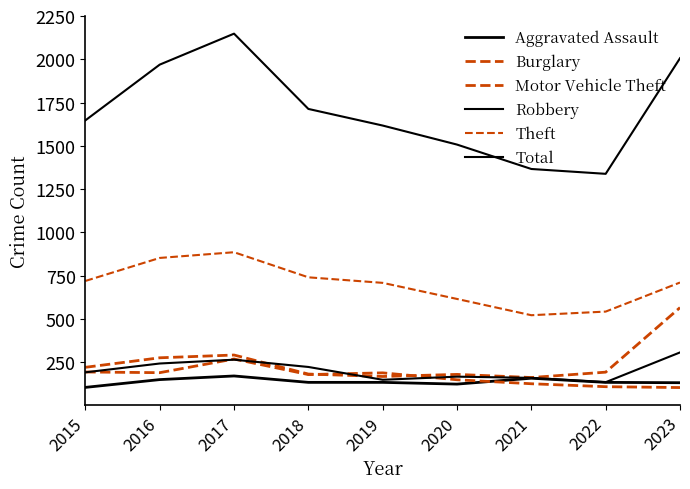

At 2016, list the series in order from smallest to largest.

Aggravated Assault, Burglary, Robbery, Motor Vehicle Theft, Theft, Total